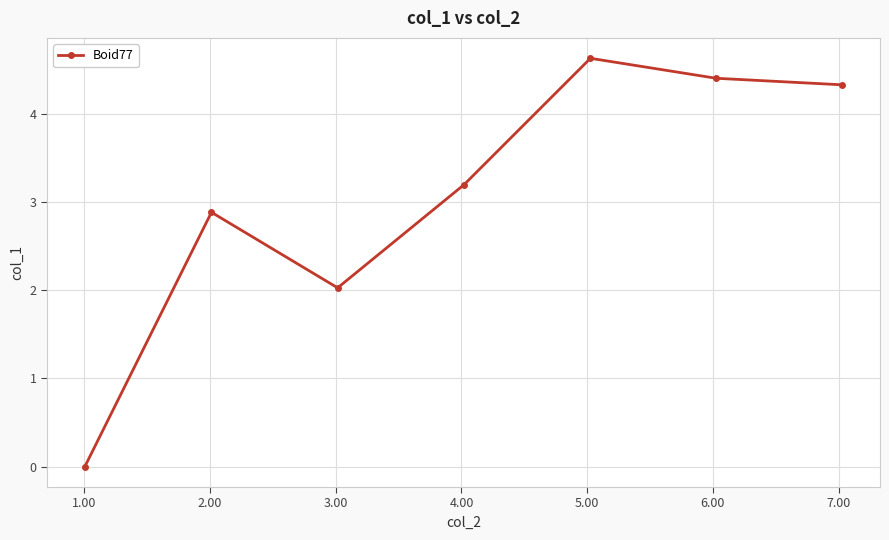

What is the maximum value shown in the chart?

4.6